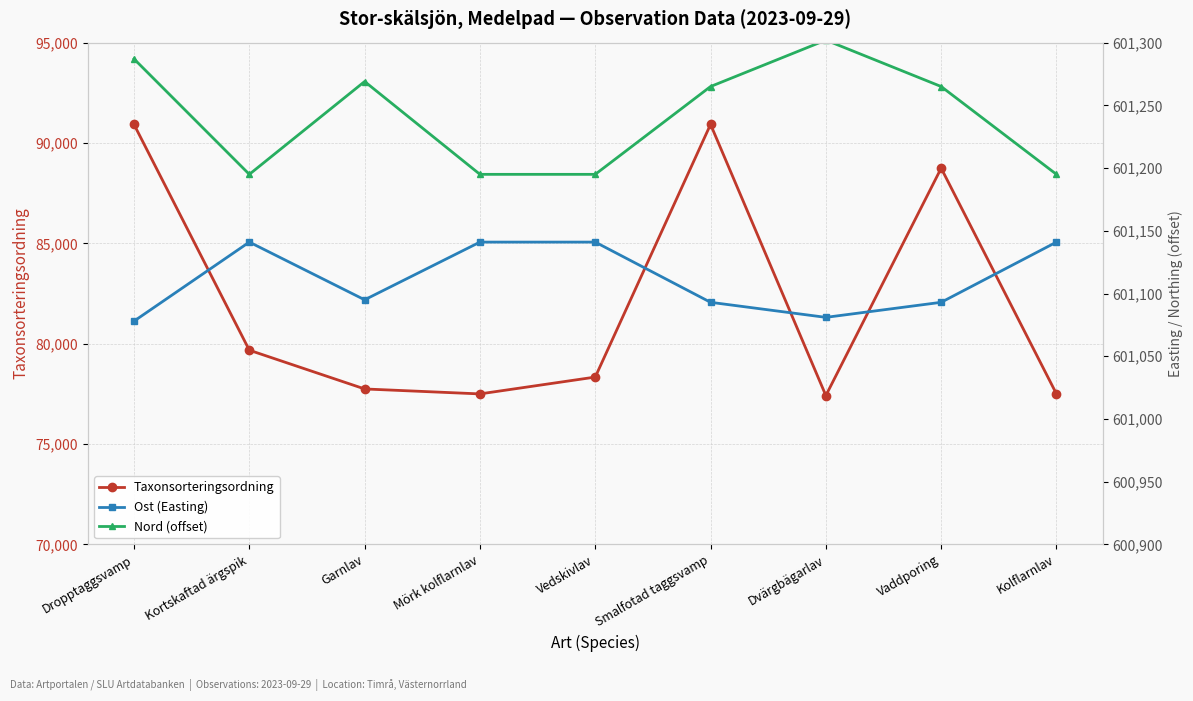

True or false: Taxonsorteringsordning and Ost (Easting) intersect in this chart.

False